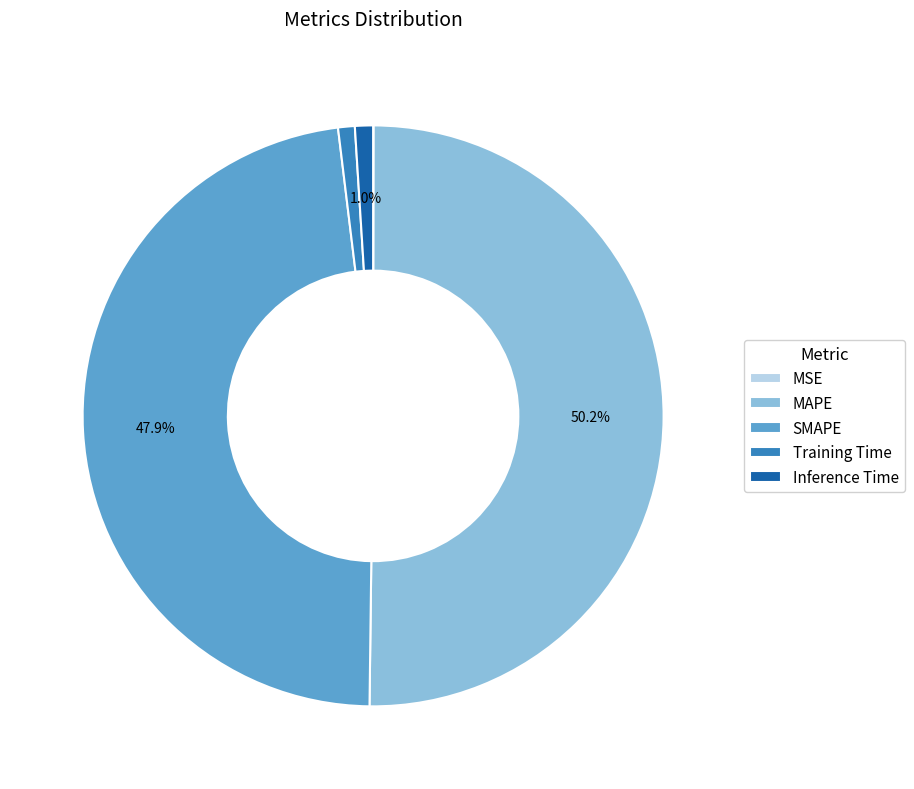

Is it true that Training Time is 10% of the pie?

False